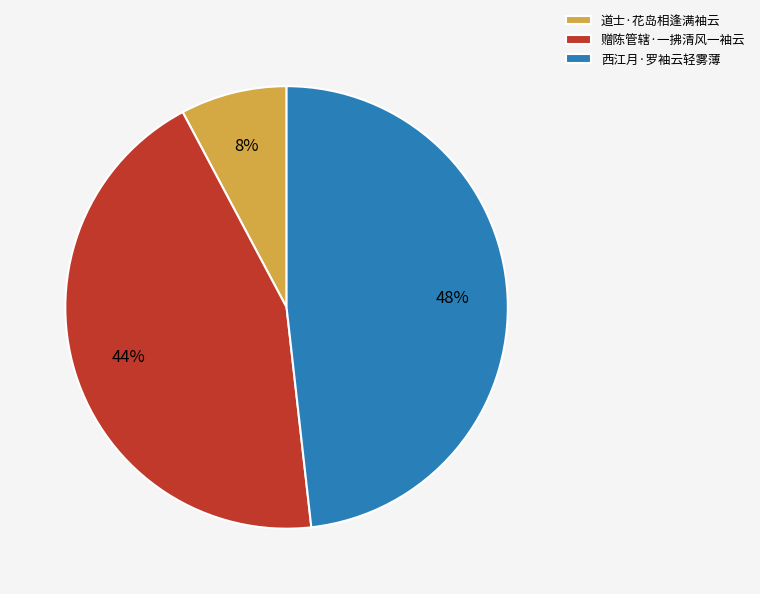

Do 道士·花岛相逢满袖云 and 赠陈管辖·一拂清风一袖云 together represent more than half of the pie?

Yes